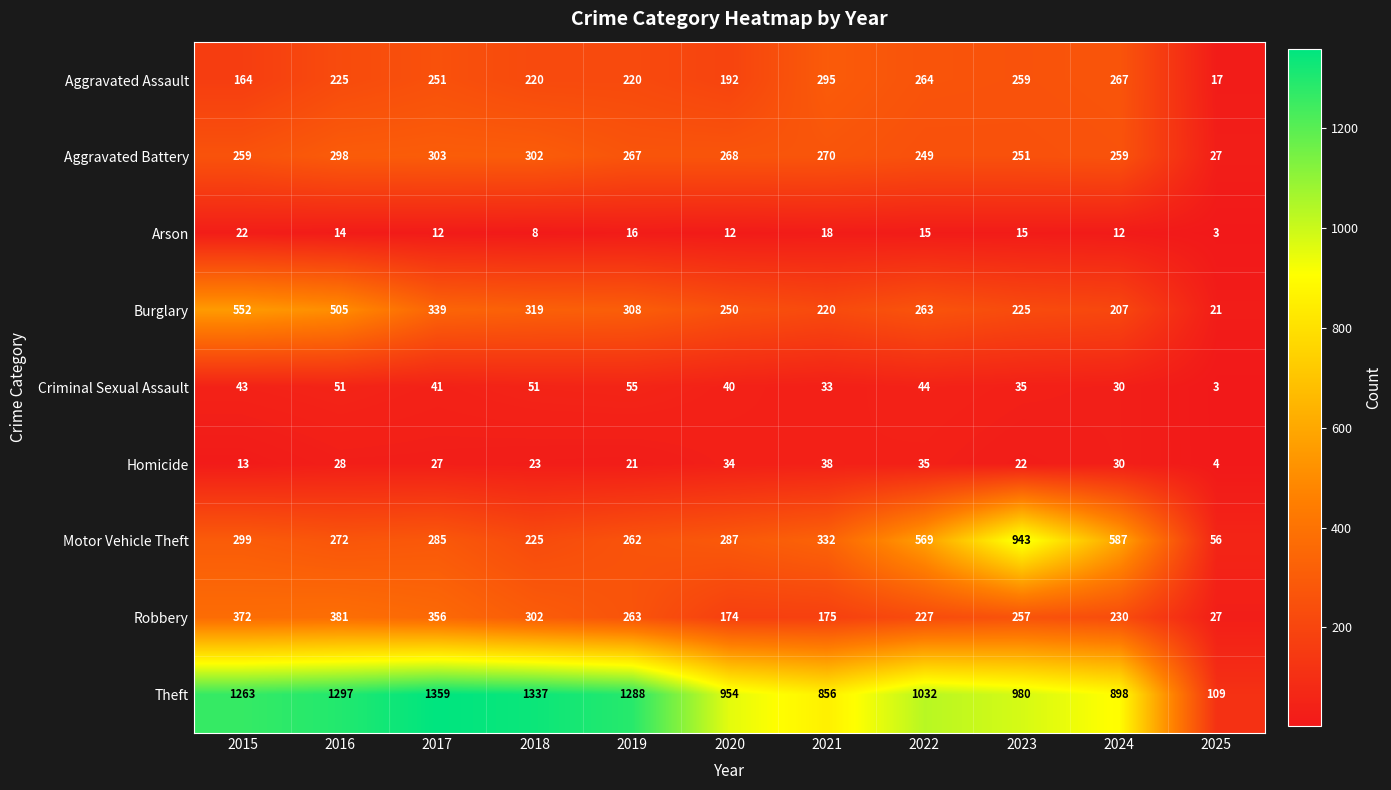

What is the total value across all series at 2017?

2973